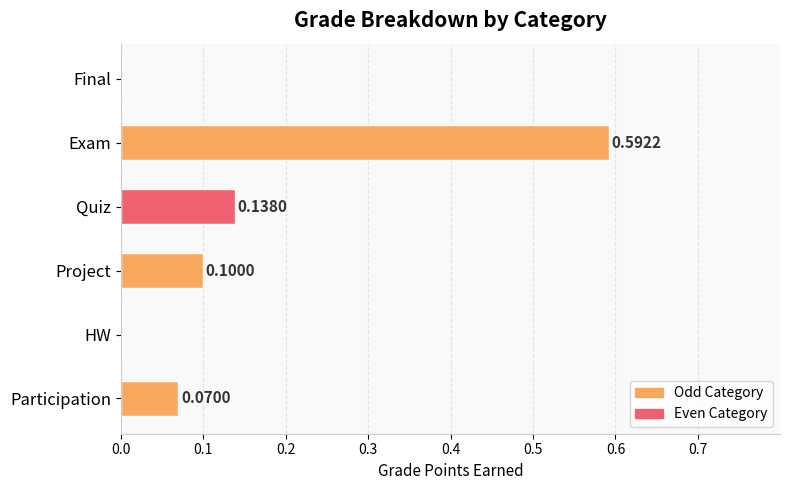

Does the chart contain stacked bars?

No